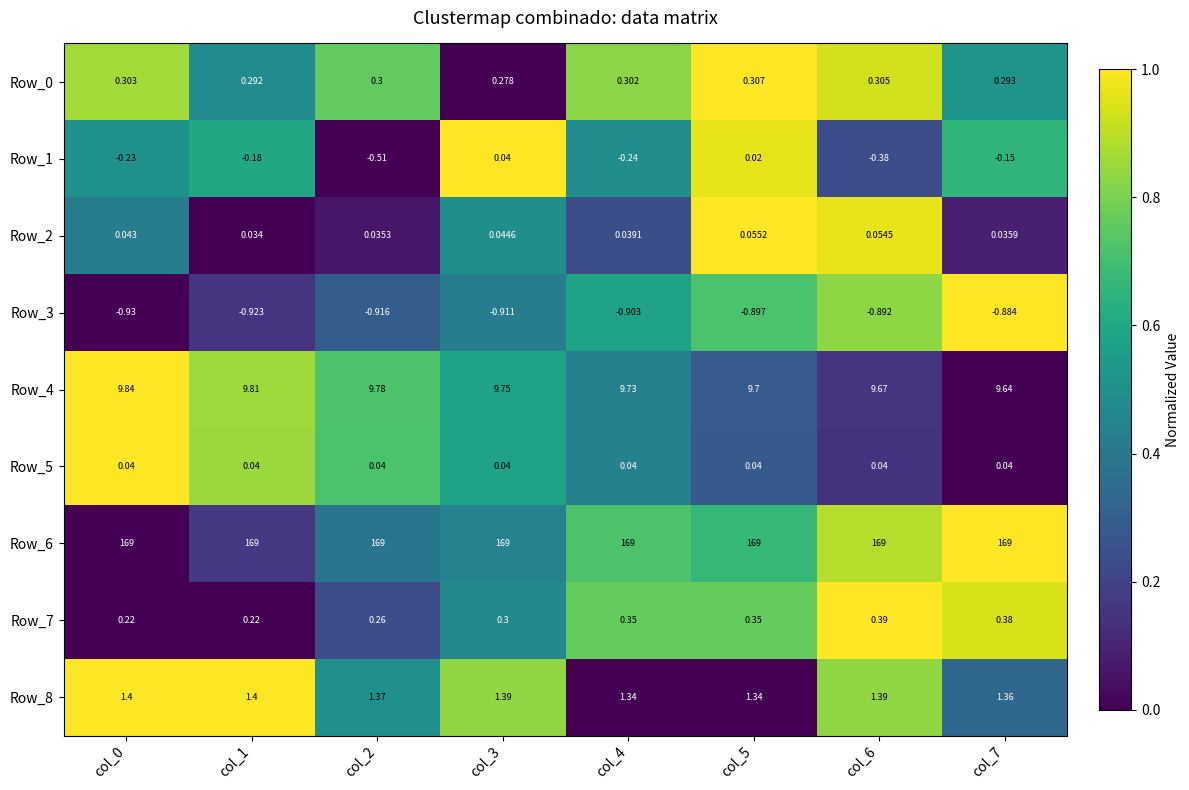

Is the value of Row_4 at col_7 greater than the value of Row_6 at col_1?

No